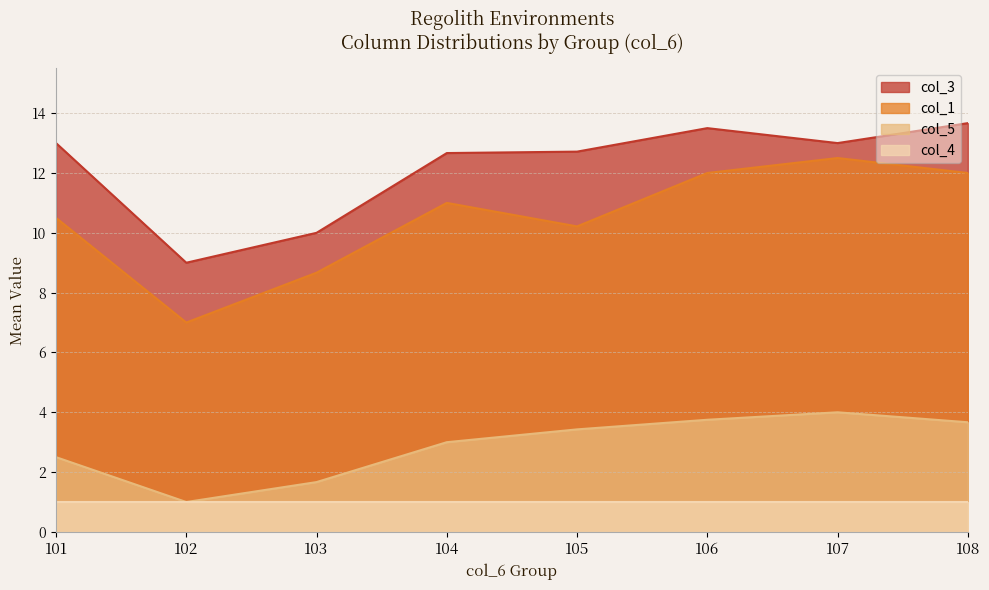

True or false: col_4 has a value of 1.0 at 103.

True